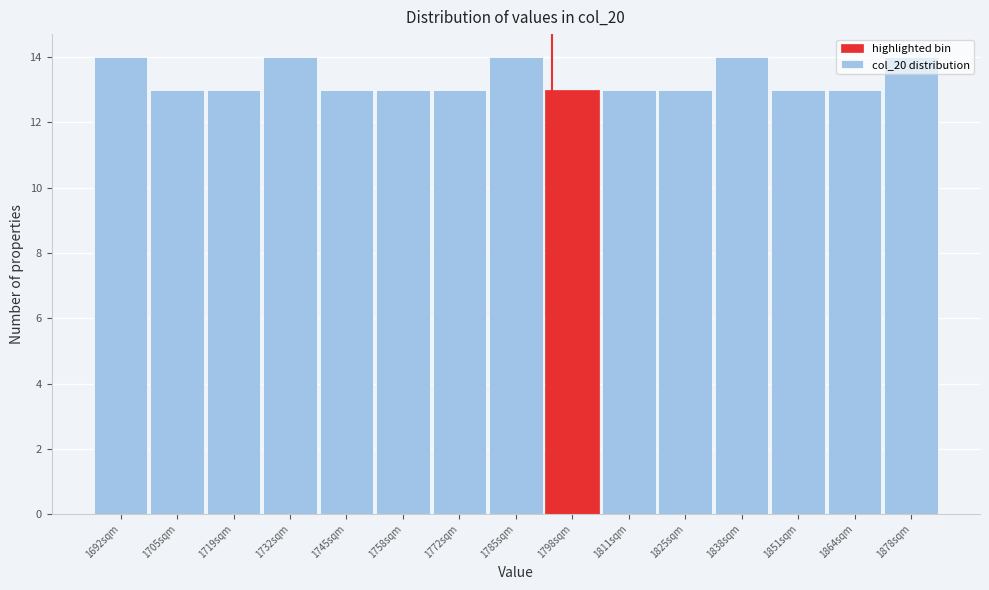

What is the ratio of the value at 1772sqm to the value at 1719sqm?

1.0